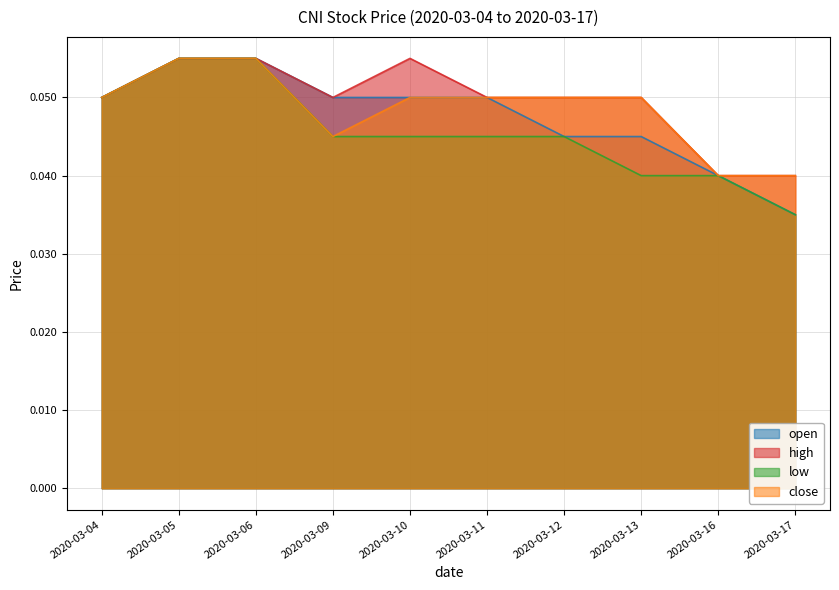

How many lines are shown in the chart?

4